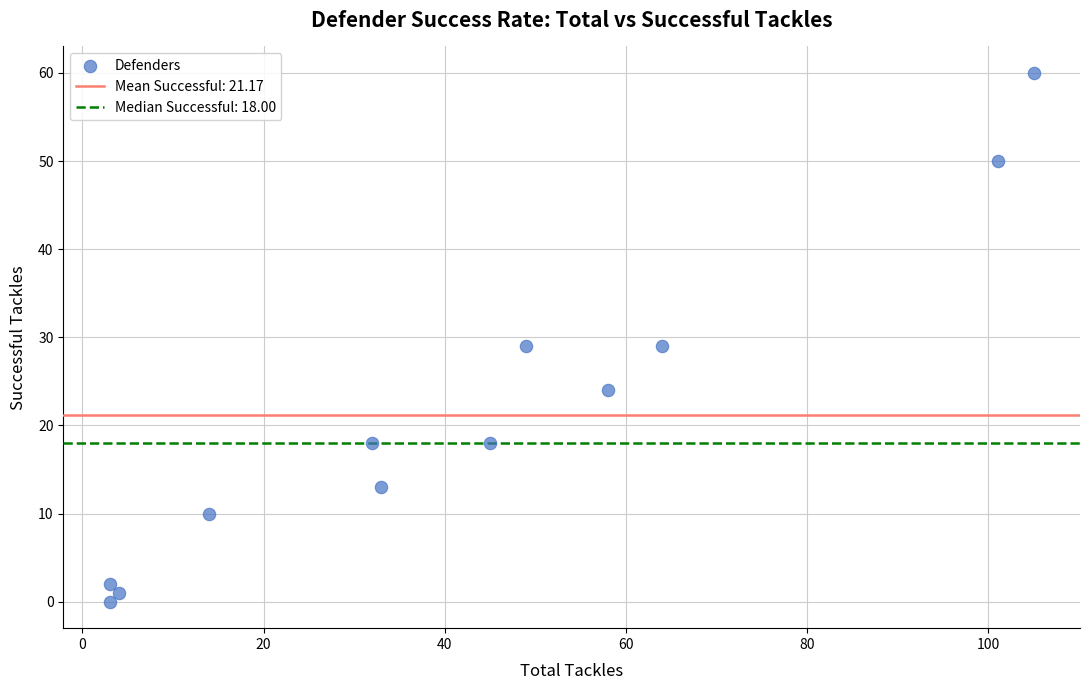

What is the average Y value?

21